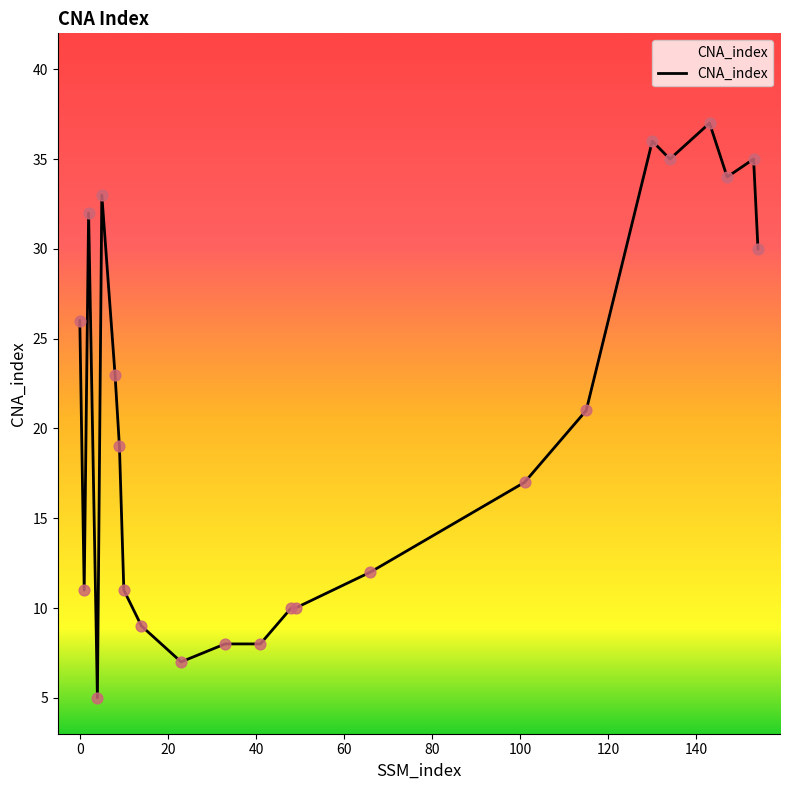

What is the minimum value shown in the chart?

5